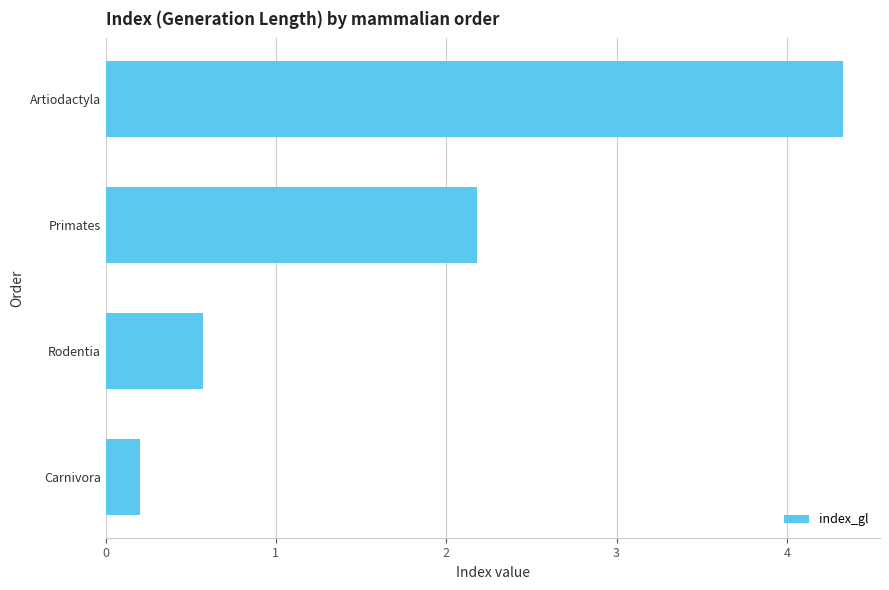

List the labels in order of value, smallest first.

Carnivora, Rodentia, Primates, Artiodactyla